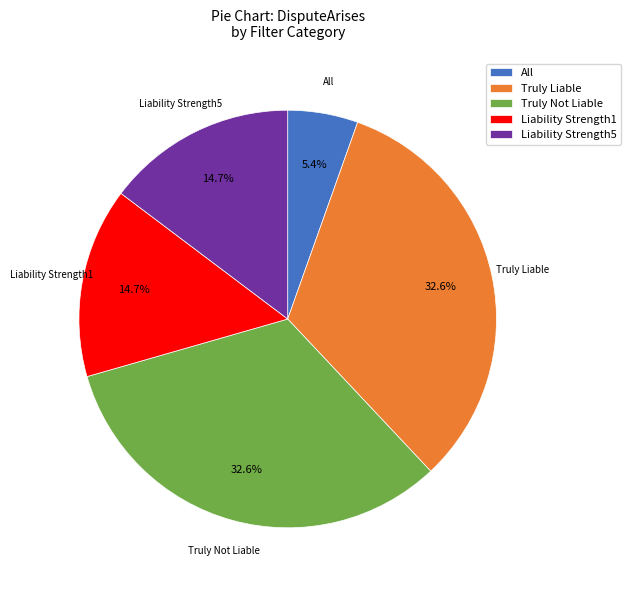

To the nearest percent, what is the average slice percentage?

20%